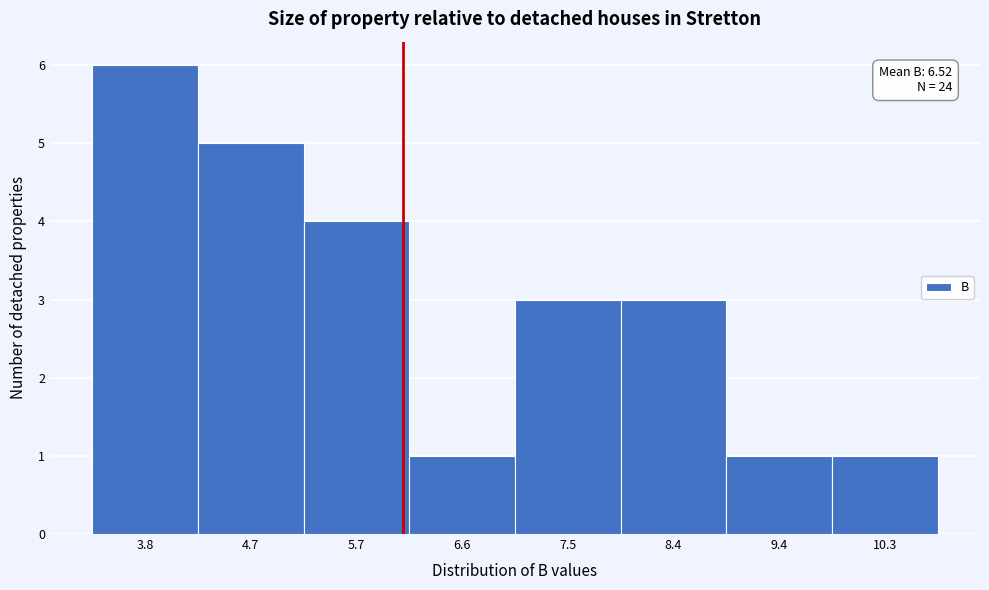

Reading left to right, extract all data points from this chart.

6	5	4	1	3	3	1	1